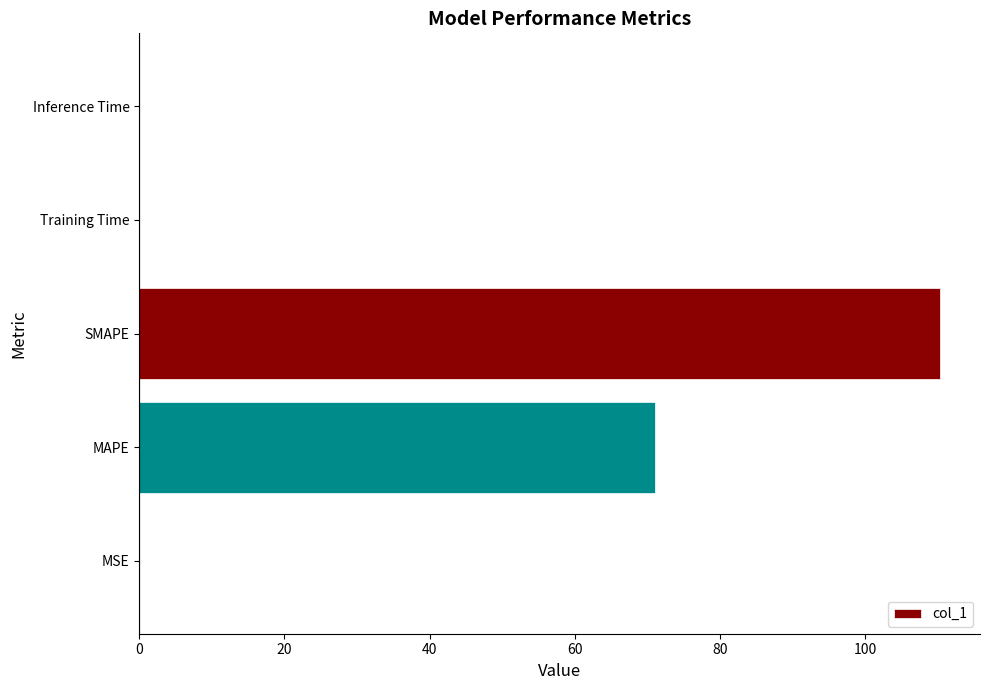

The chart shows a value of 0.0 at Inference Time. True or false?

True